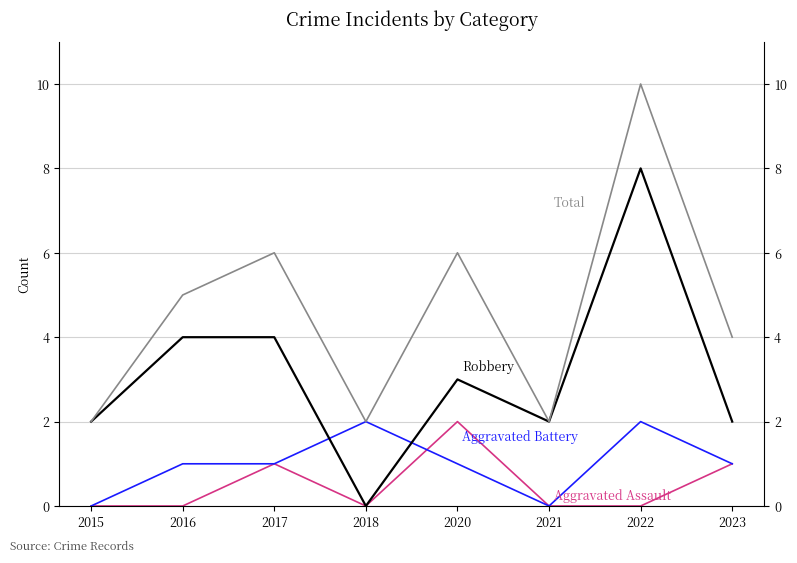

At which category is the sum across all series the highest?

2022